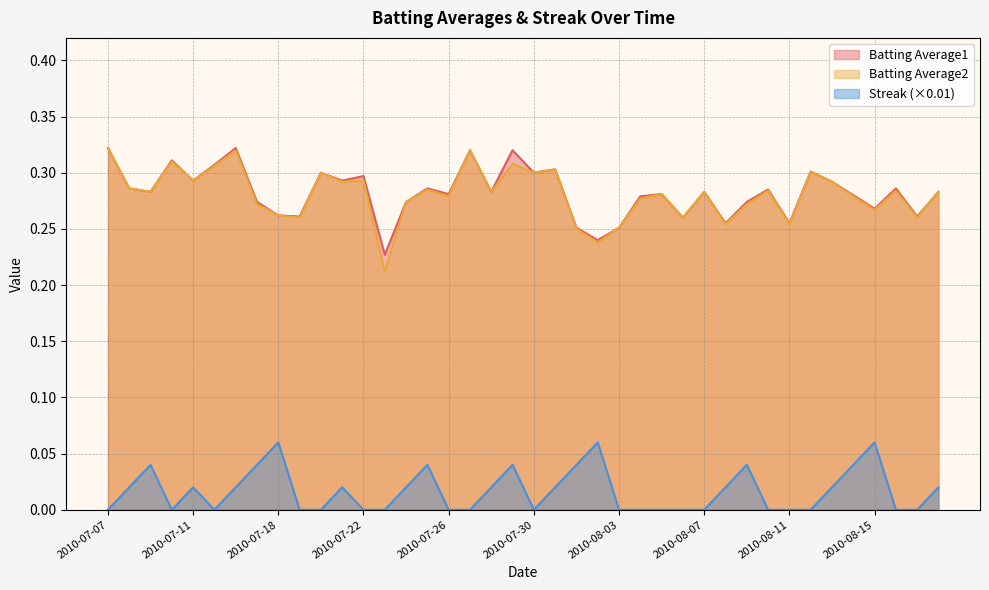

In Streak, how many points are lower than both neighbors (excluding endpoints)?

3